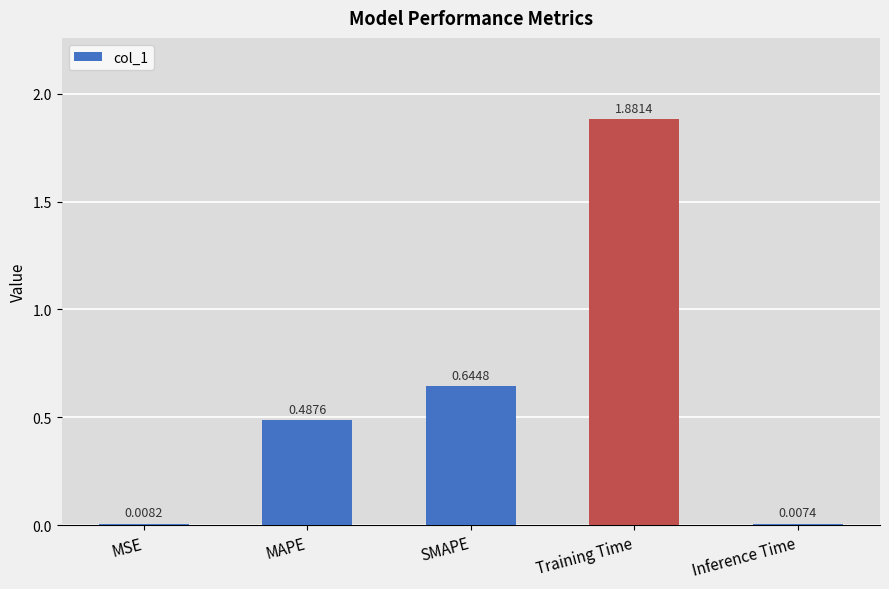

What is the label of the 2nd bar from the left?

MAPE